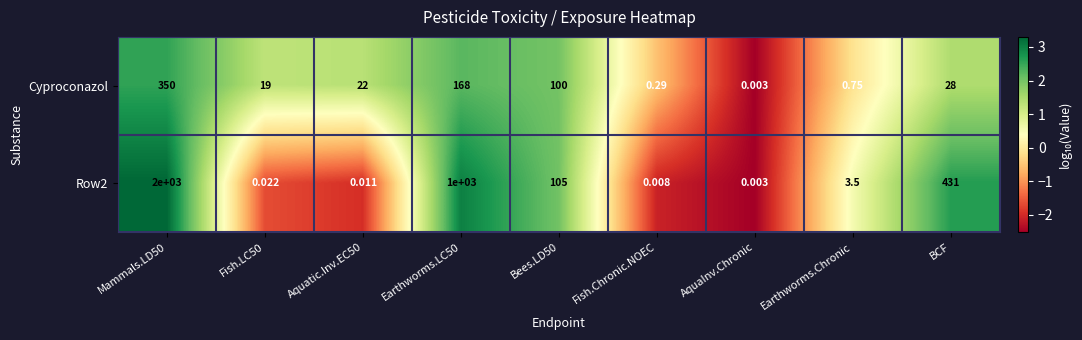

At how many categories does at least one series exceed 2?

7